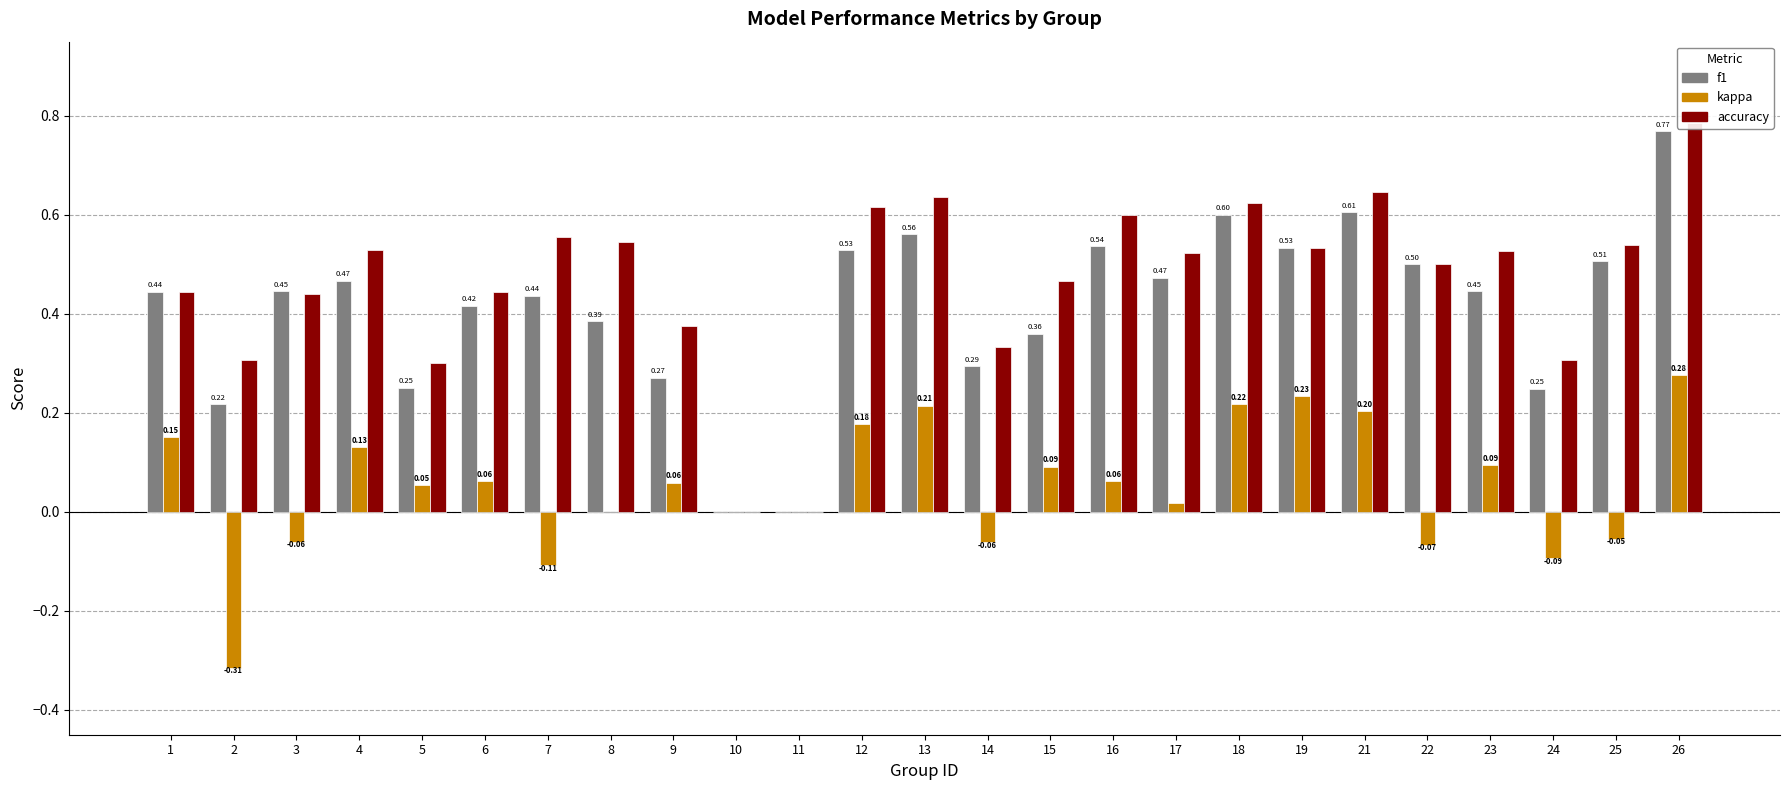

What is the total value across all series at 7?

0.9